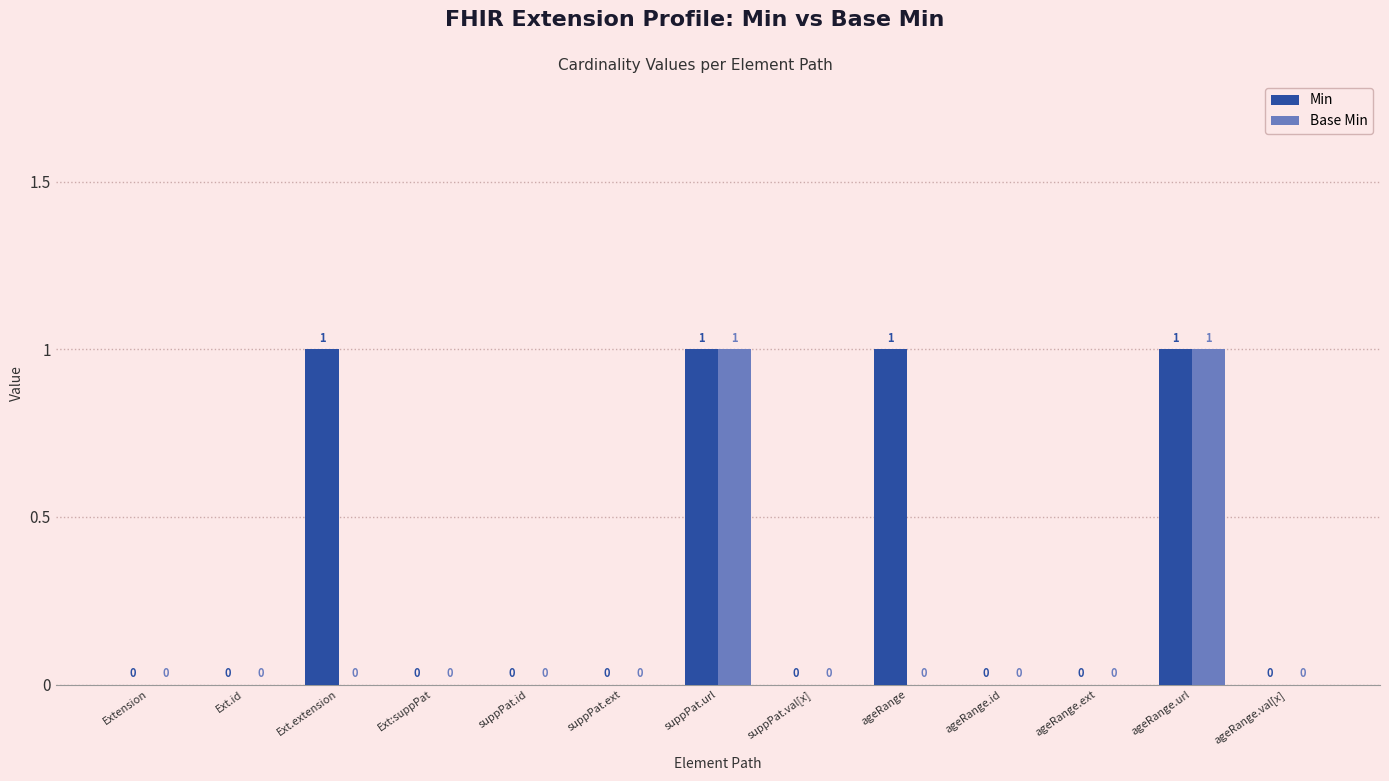

What is the sum of all Min values?

4